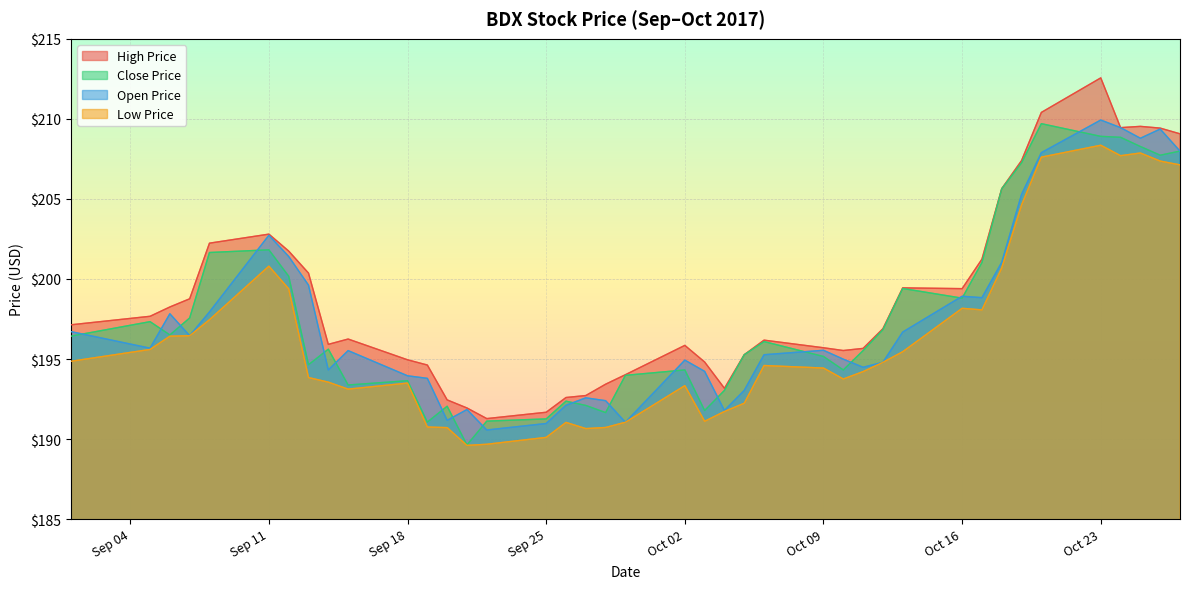

The value of open_price at 2017-09-05 is 195.7. True or false?

True